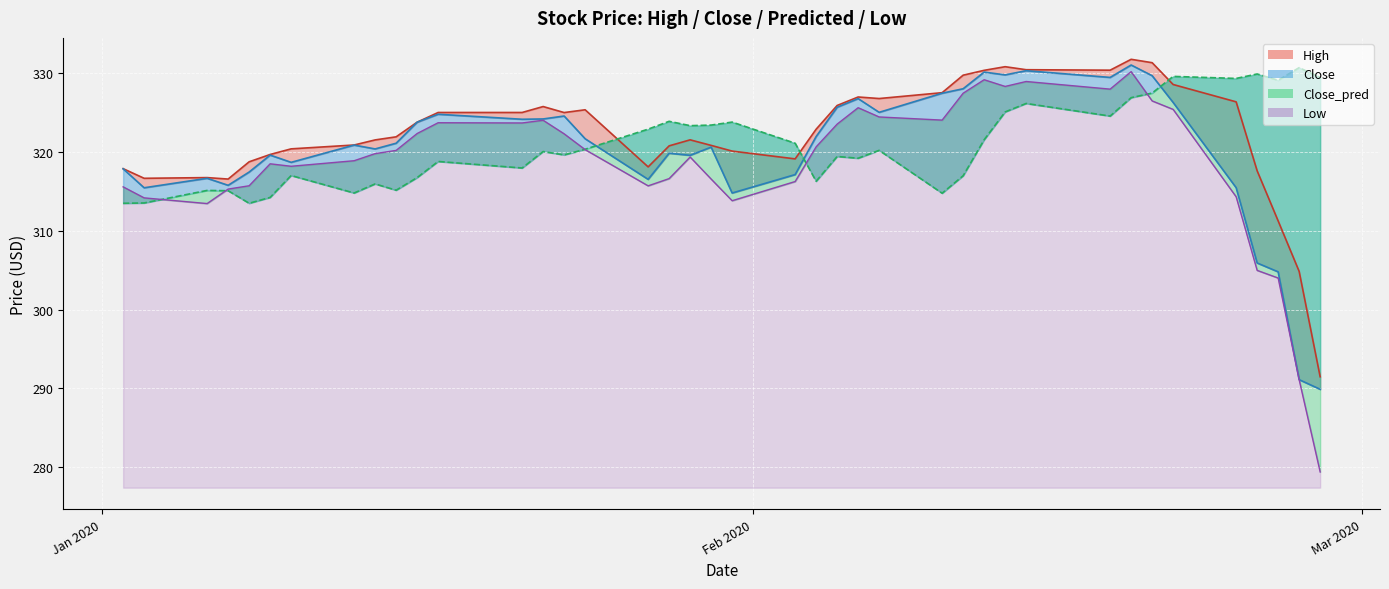

The value of Low at 28 is 455.2. True or false?

False